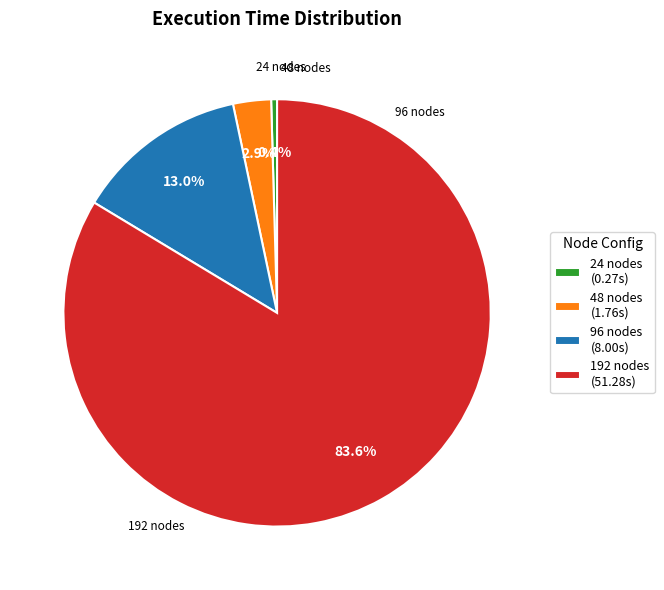

Which category accounts for the majority?

192 nodes (51.28s)